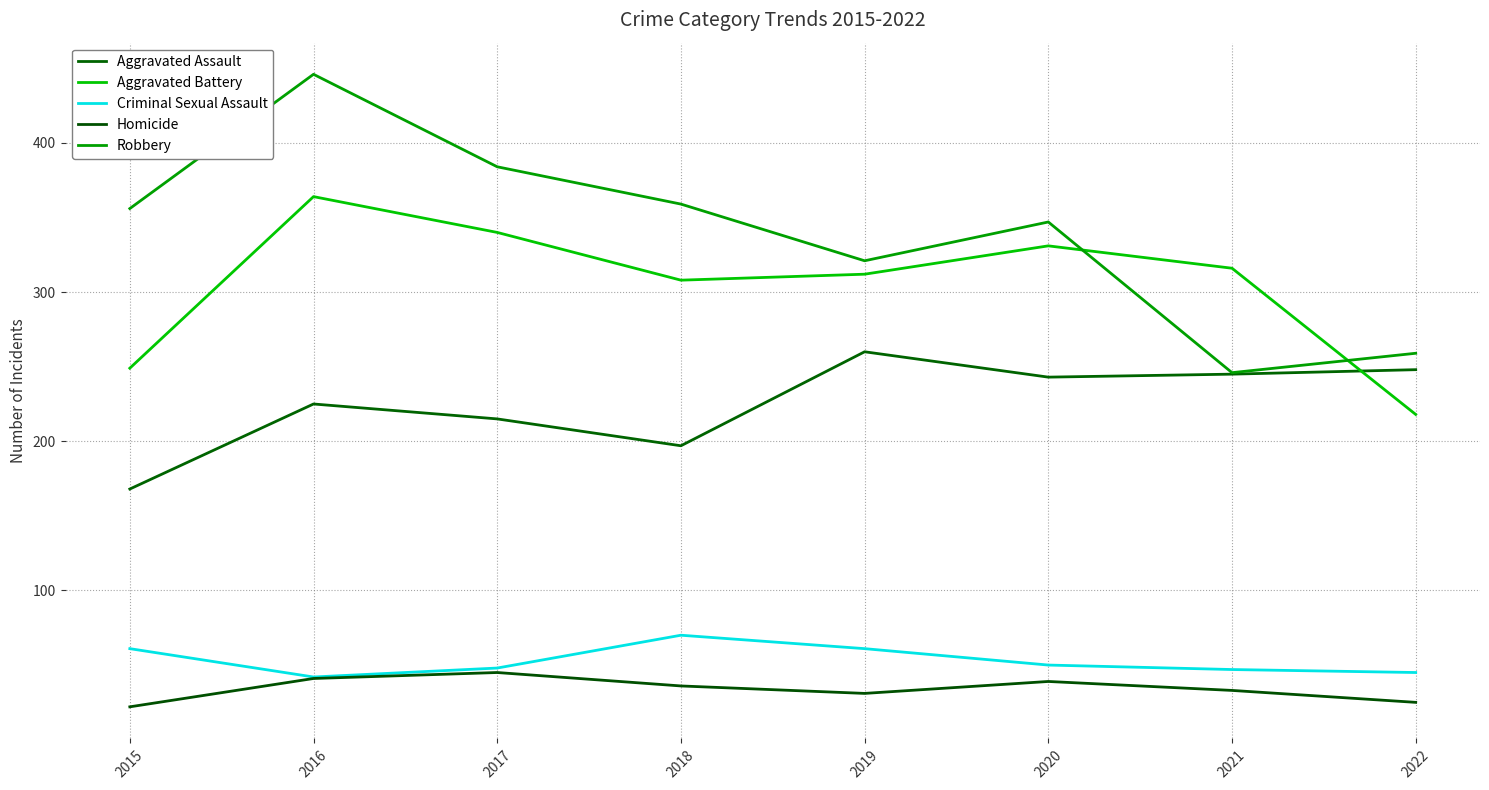

What is the maximum value shown in the chart?

446